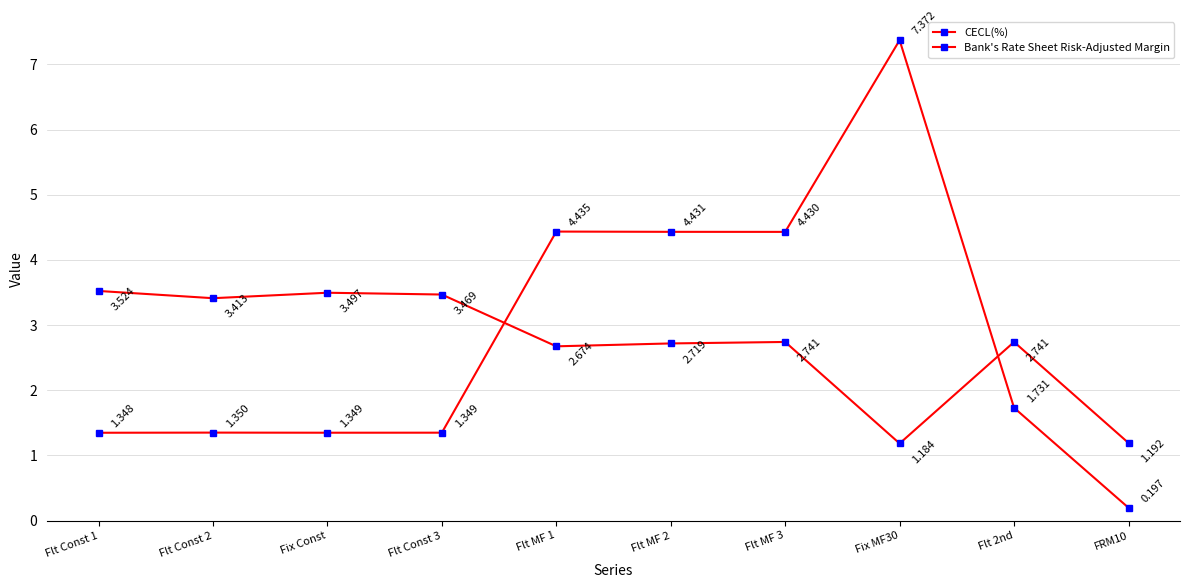

Which series changed the most between Fix MF30 and Flt 2nd?

CECL(%)